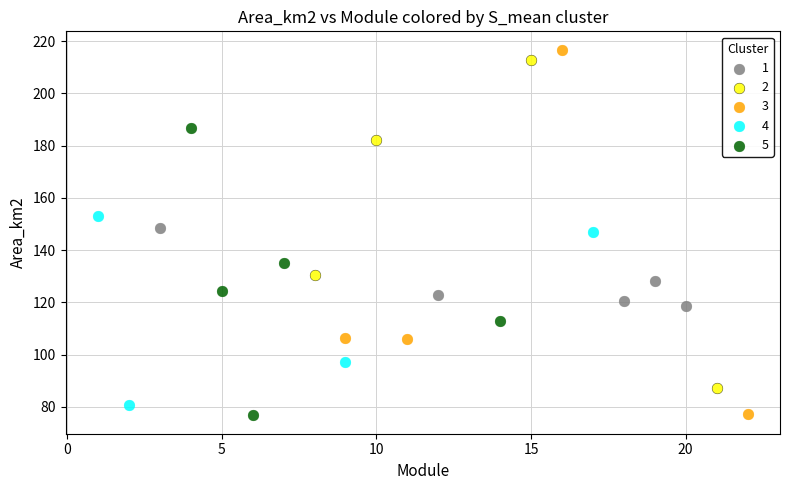

Which series has the largest Y range (max minus min)?

3